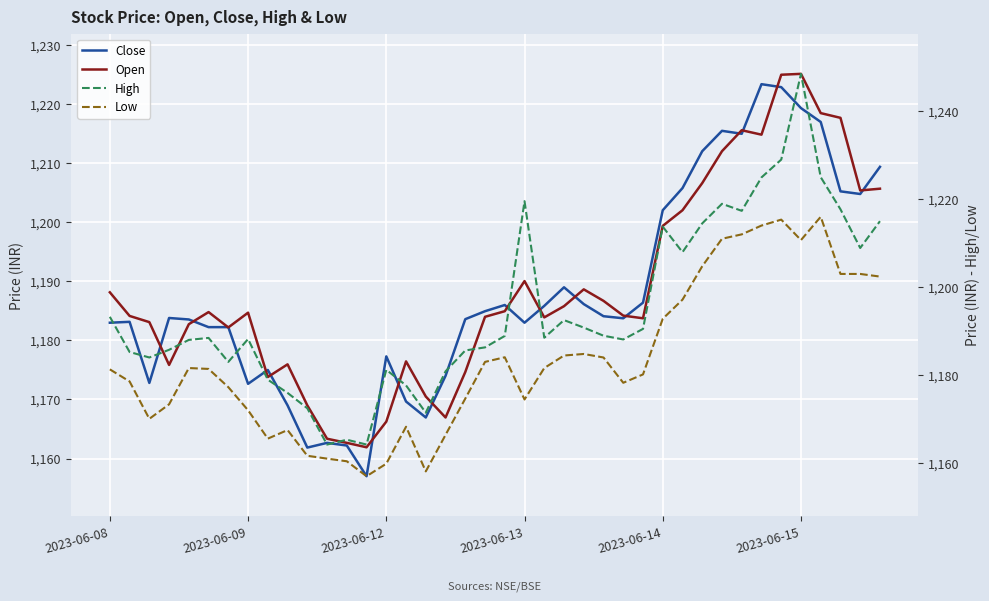

Reading right to left, what are all the values shown in this chart?

Close: 1209.4	1204.8	1205.2	1217.0	1219.3	1222.9	1223.4	1215.0	1215.5	1212.1	1205.8	1202.1	1186.4	1183.8	1184.1	1186.2	1189.0	1185.8	1183.0	1186.0	1184.9	1183.6	1174.0	1166.9	1169.7	1177.3	1157.0	1162.2	1162.7	1161.8	1169.0	1175.0	1172.7	1182.2	1182.2	1183.6	1183.8	1172.8	1183.2	1183.0
Open: 1205.7	1205.4	1217.7	1218.5	1225.2	1225.0	1214.8	1215.6	1212.1	1206.7	1202.1	1199.4	1183.8	1184.2	1186.7	1188.7	1185.8	1183.9	1190.1	1184.9	1184.0	1174.7	1166.9	1170.5	1176.4	1166.2	1161.9	1162.7	1163.3	1169.0	1175.9	1173.8	1184.7	1182.2	1184.8	1182.8	1175.8	1183.1	1184.2	1188.2
High: 1215.0	1208.9	1217.7	1225.0	1248.5	1229.0	1224.9	1217.3	1218.9	1214.5	1207.9	1213.8	1190.5	1188.1	1188.9	1190.8	1192.5	1188.5	1219.6	1188.9	1186.3	1185.6	1180.8	1171.4	1177.7	1181.2	1164.2	1165.3	1164.2	1172.4	1175.9	1178.9	1188.2	1183.0	1188.4	1188.0	1185.8	1184.0	1185.2	1193.2
Low: 1202.4	1203.0	1203.0	1216.0	1210.7	1215.3	1214.0	1212.0	1211.0	1204.8	1197.2	1192.8	1180.2	1178.2	1184.0	1184.8	1184.4	1181.6	1174.4	1184.1	1183.0	1174.7	1166.4	1158.1	1168.2	1159.8	1157.0	1160.4	1161.0	1161.7	1167.5	1165.6	1172.0	1177.2	1181.4	1181.6	1173.3	1170.1	1178.6	1181.3